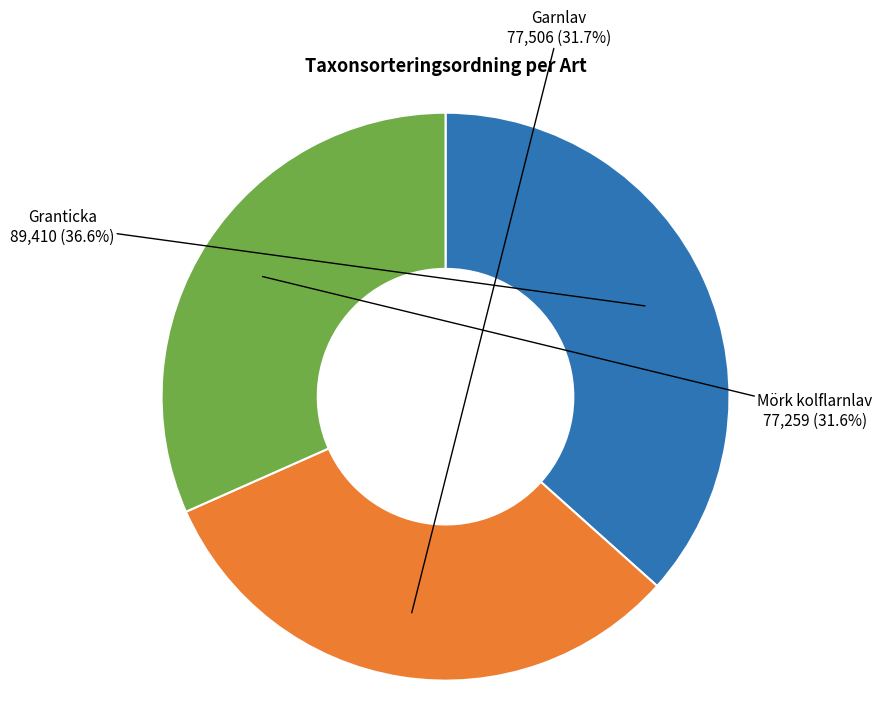

What is the largest slice in the pie chart?

Granticka